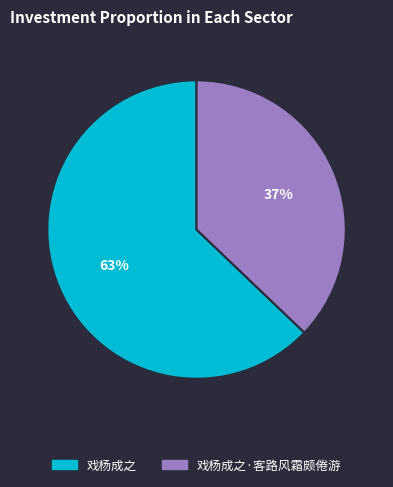

To the nearest percent, what is the difference between the largest and smallest slice percentages?

26%